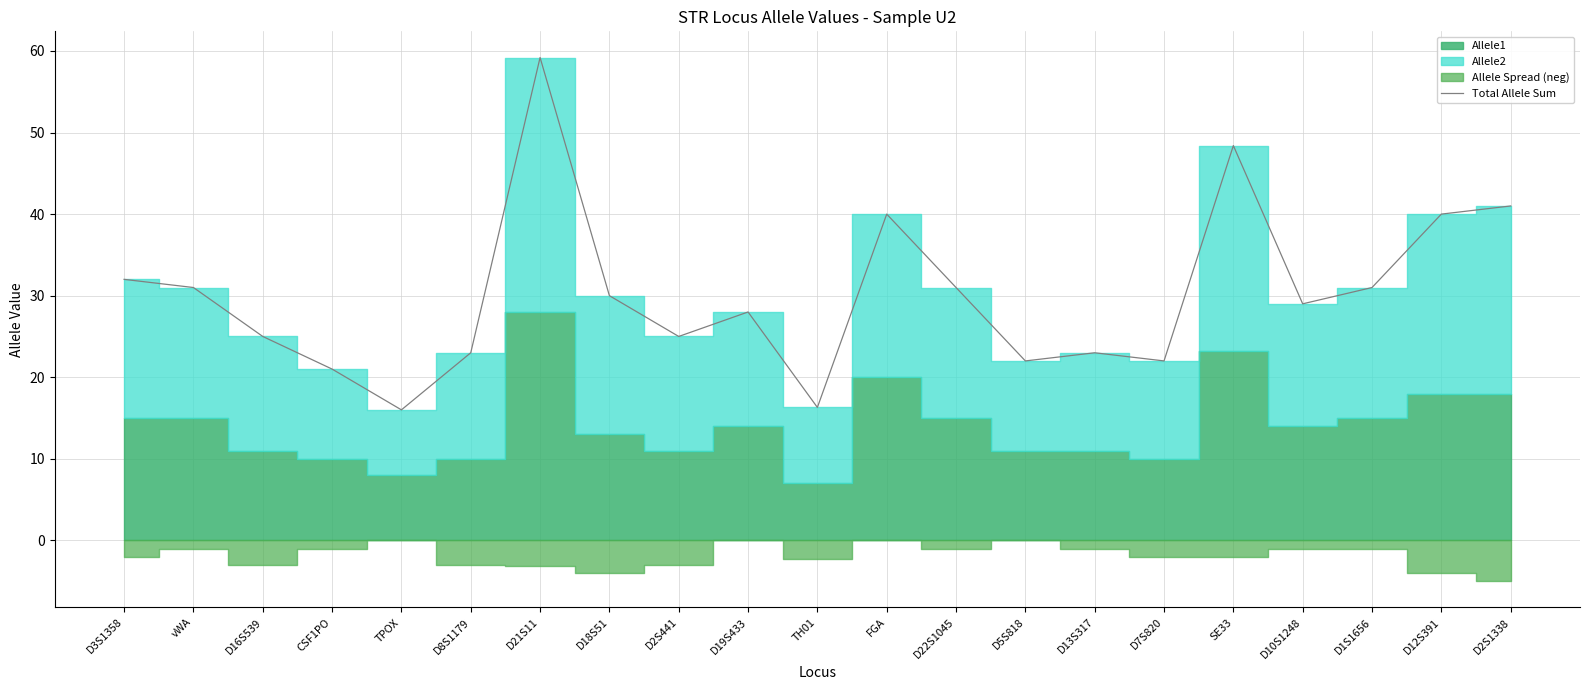

What is the highest value of the Total Allele Sum series?

59.2